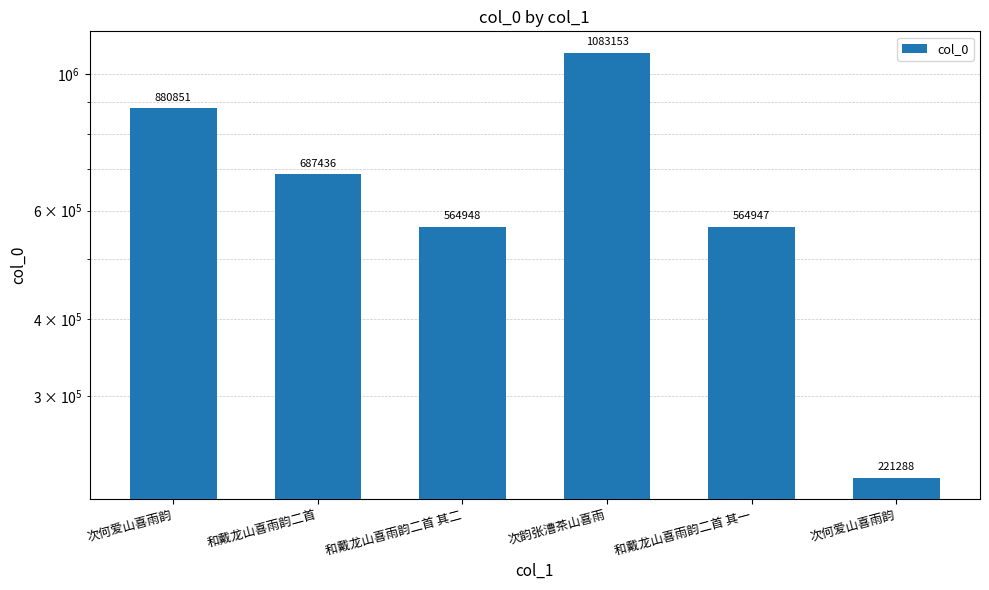

Reading left to right, what are all the values shown in this chart?

次何爱山喜雨韵=880851	和戴龙山喜雨韵二首=687436	和戴龙山喜雨韵二首 其二=564948	次韵张漕茶山喜雨=1083153	和戴龙山喜雨韵二首 其一=564947	次何爱山喜雨韵=221288